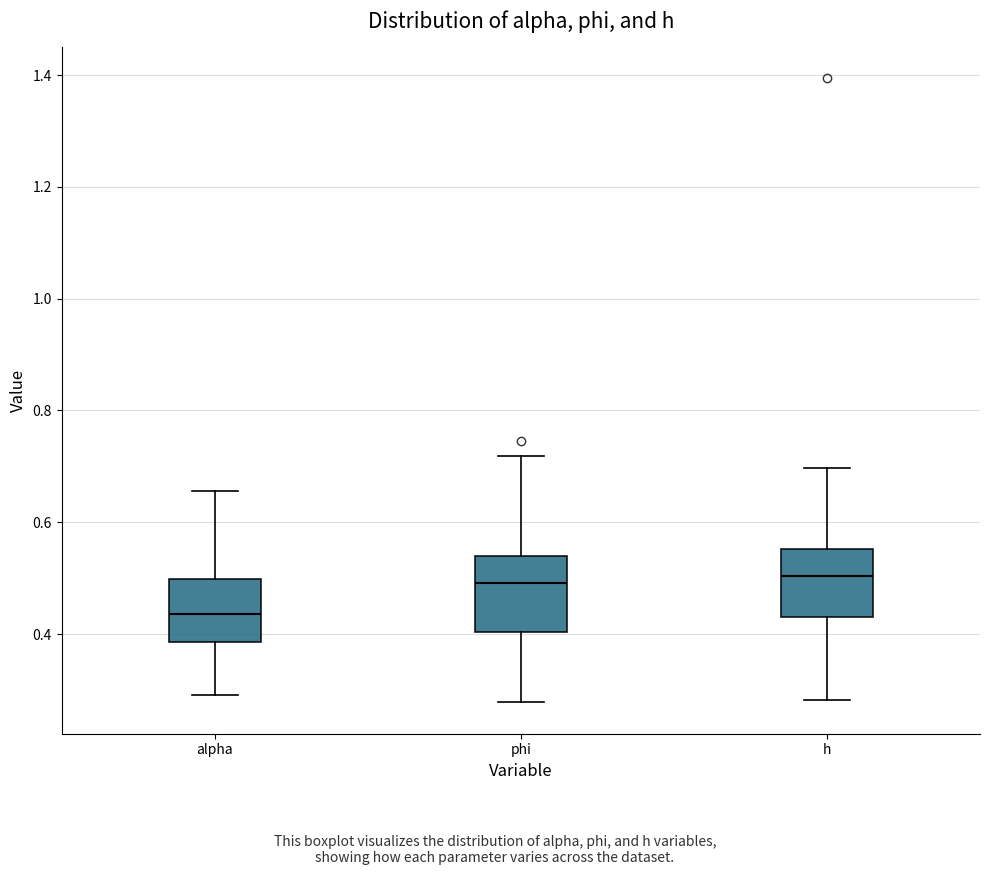

Where is the lower edge of the box for h on the y-axis? The values are not printed on the chart, so give them approximately, as read against the axis.

0.44